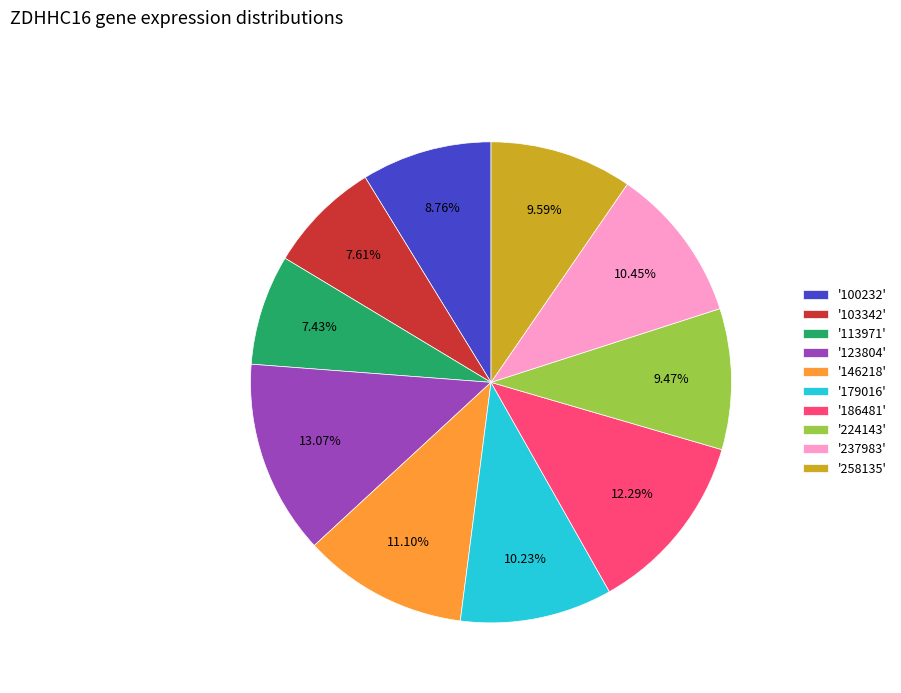

How many segments does this pie chart have?

10